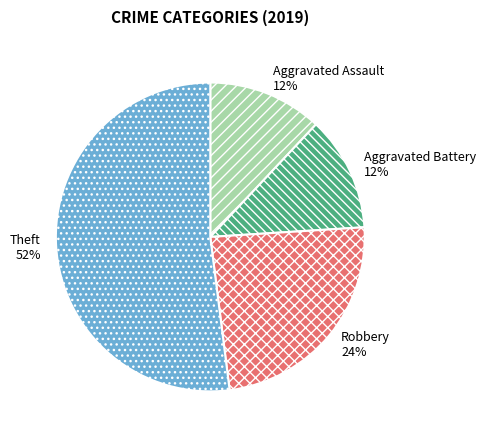

What percentage is the Aggravated Battery slice, to the nearest percent?

12%